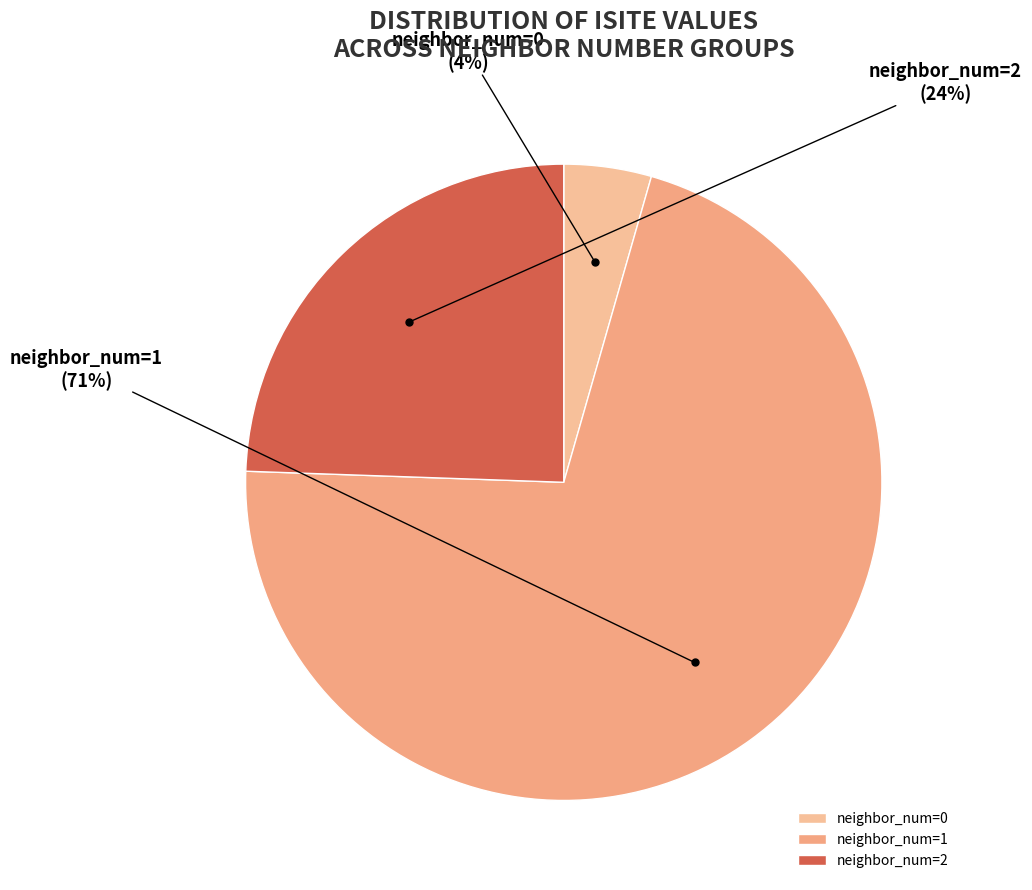

What percentage is the neighbor_num=0 slice, to the nearest percent?

4%